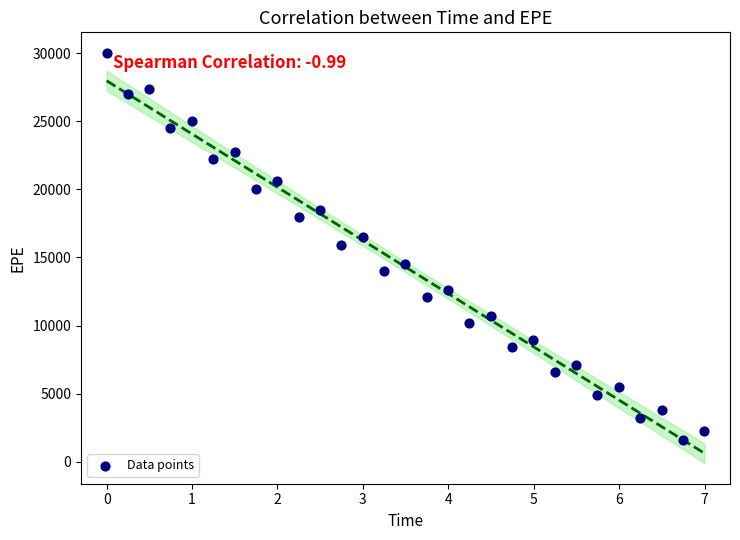

What is the range of X values (max minus min)?

7.0